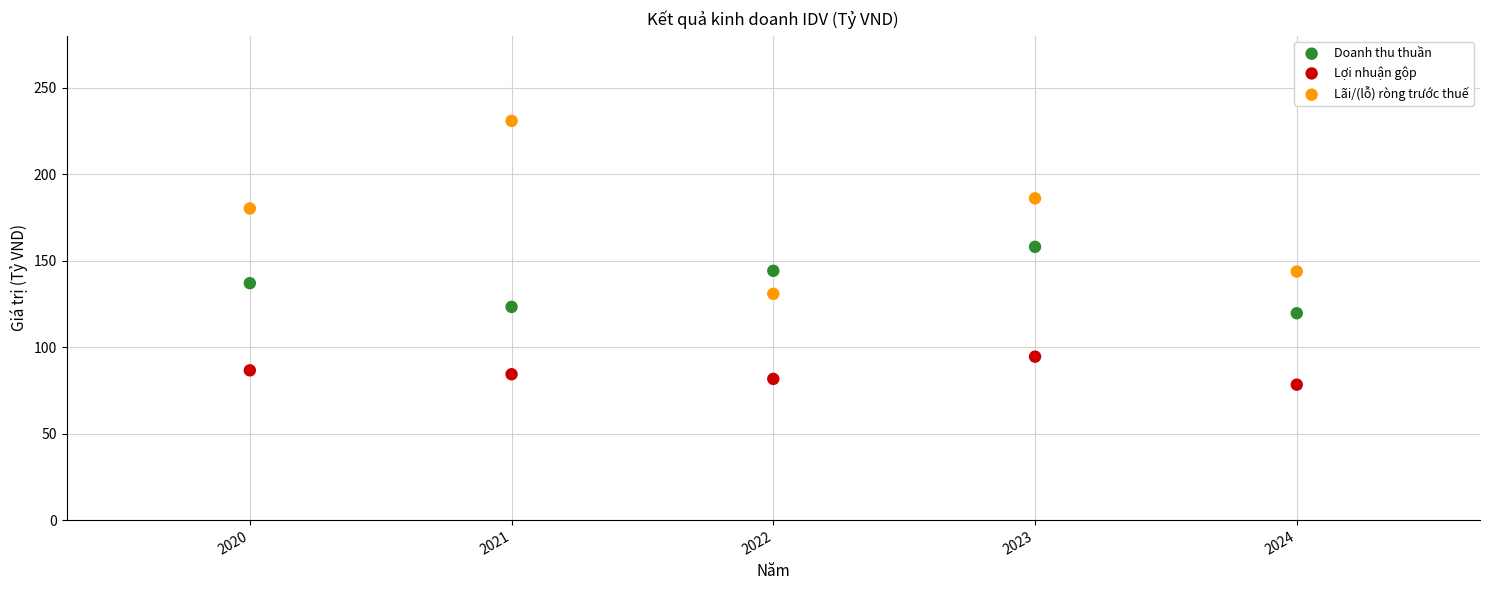

Across all data points, what is the range of Y values (max minus min)?

152.5